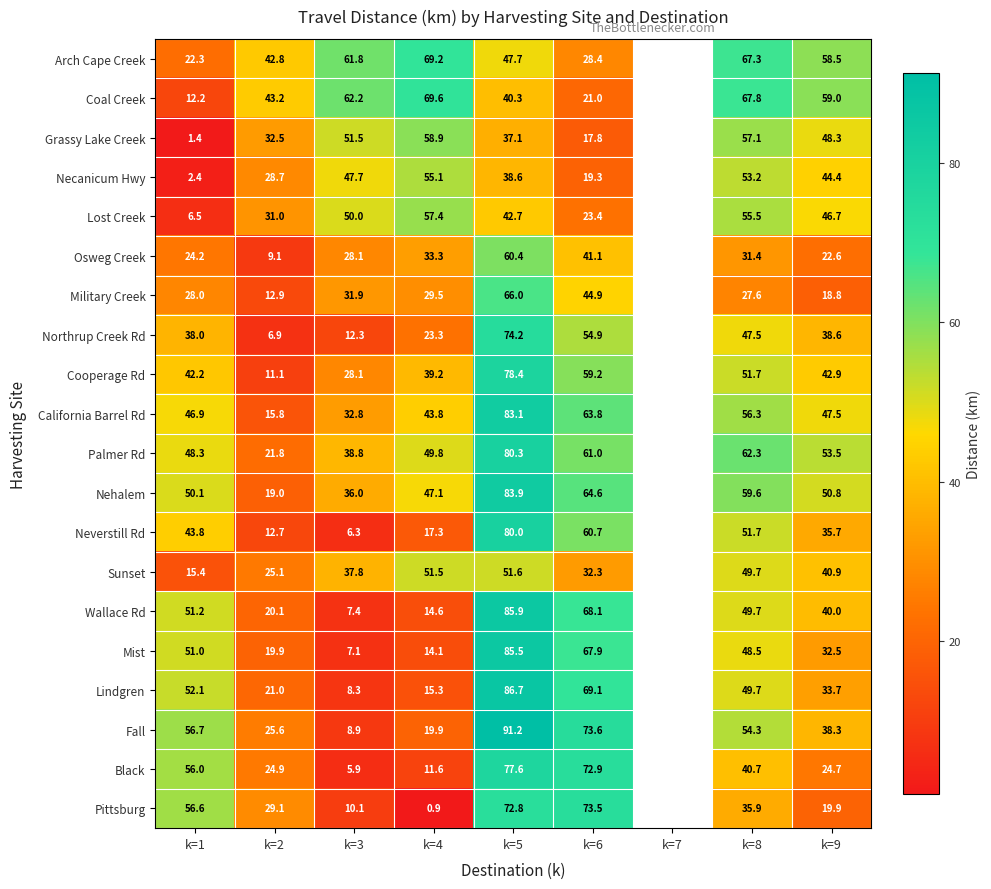

Which label corresponds to the largest value in the chart?

k=5